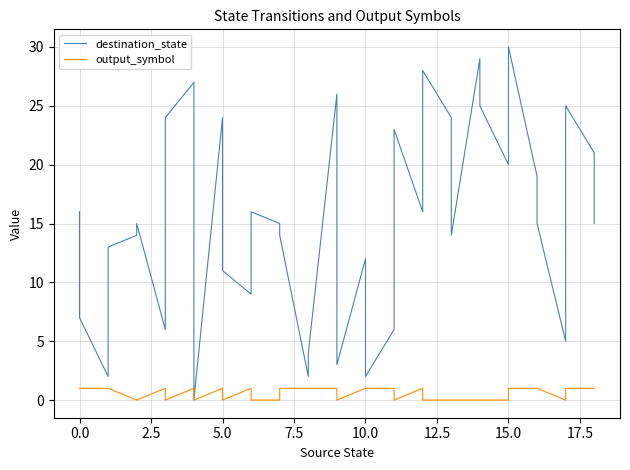

How many positive values does the destination_state series have?

37